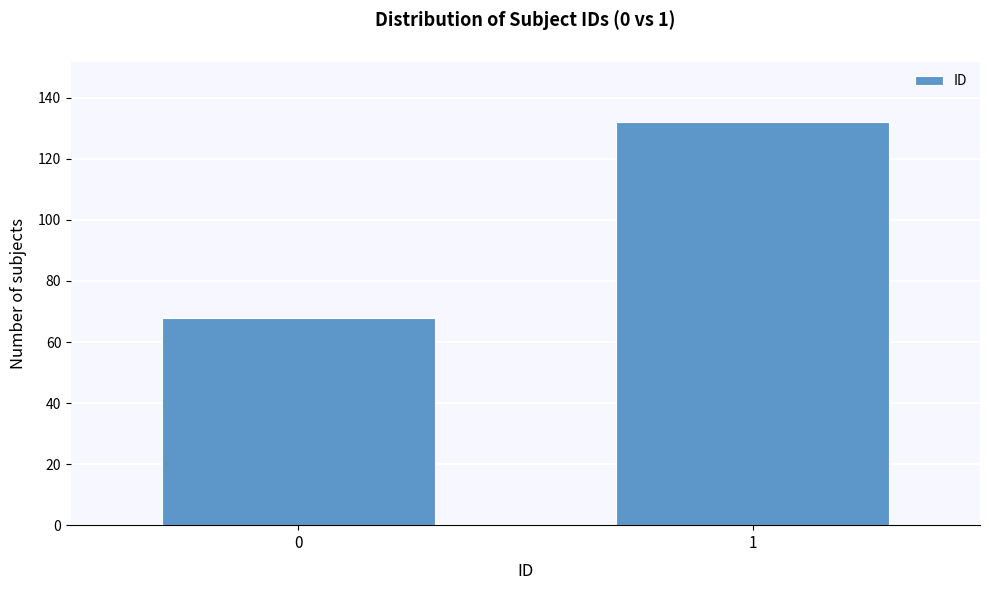

Reading left to right, list all the values displayed in this chart.

68	132